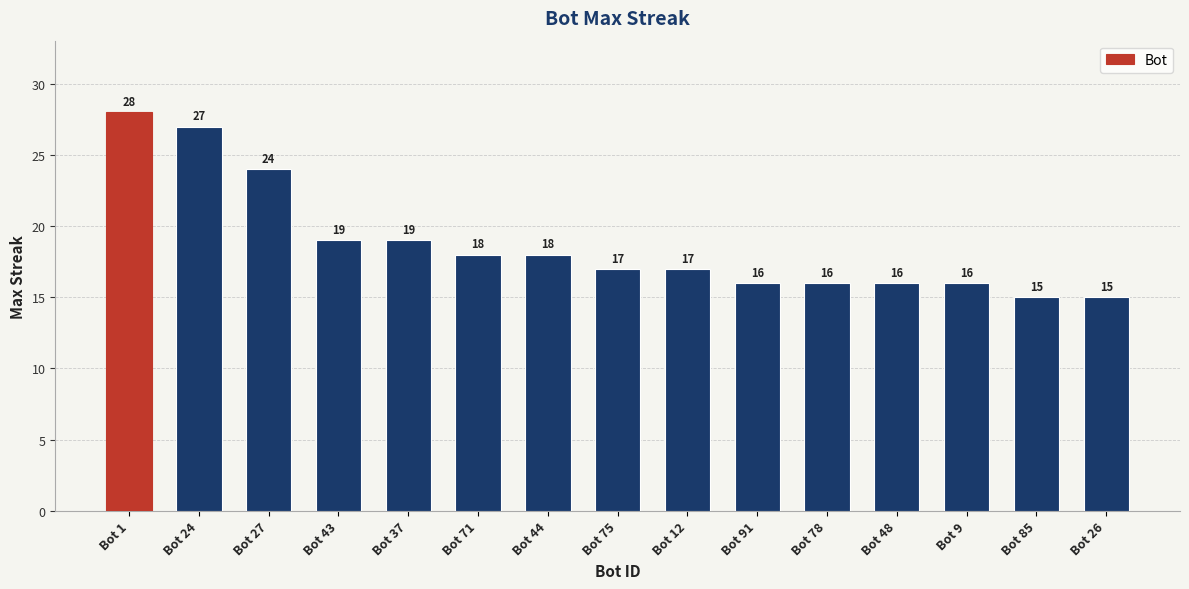

What is the greatest value displayed?

28